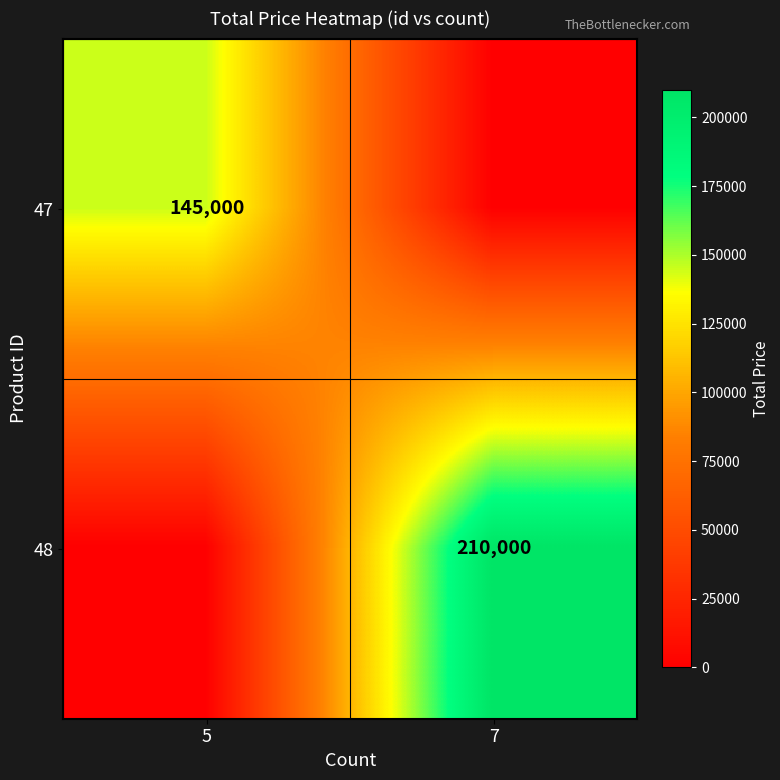

How many distinct data groups are displayed?

2